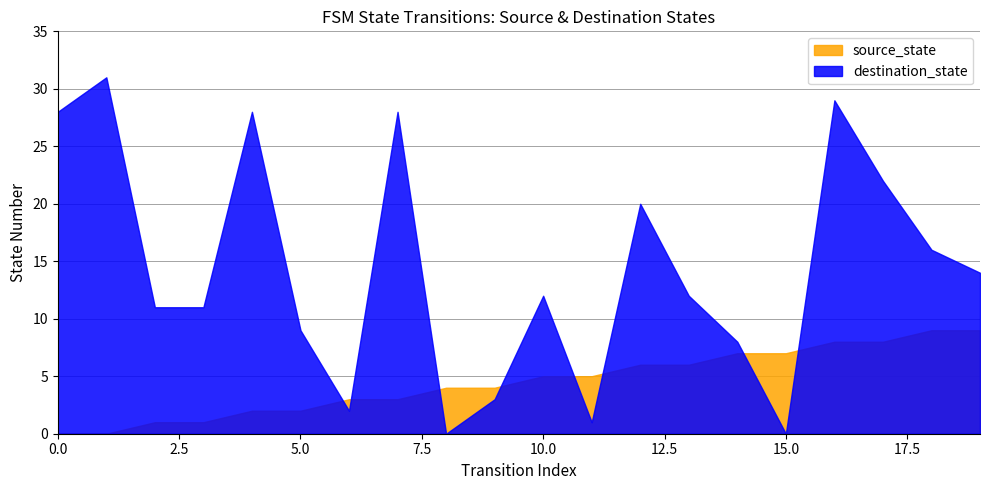

What is the sum of the source_state values at 19 and 7?

12